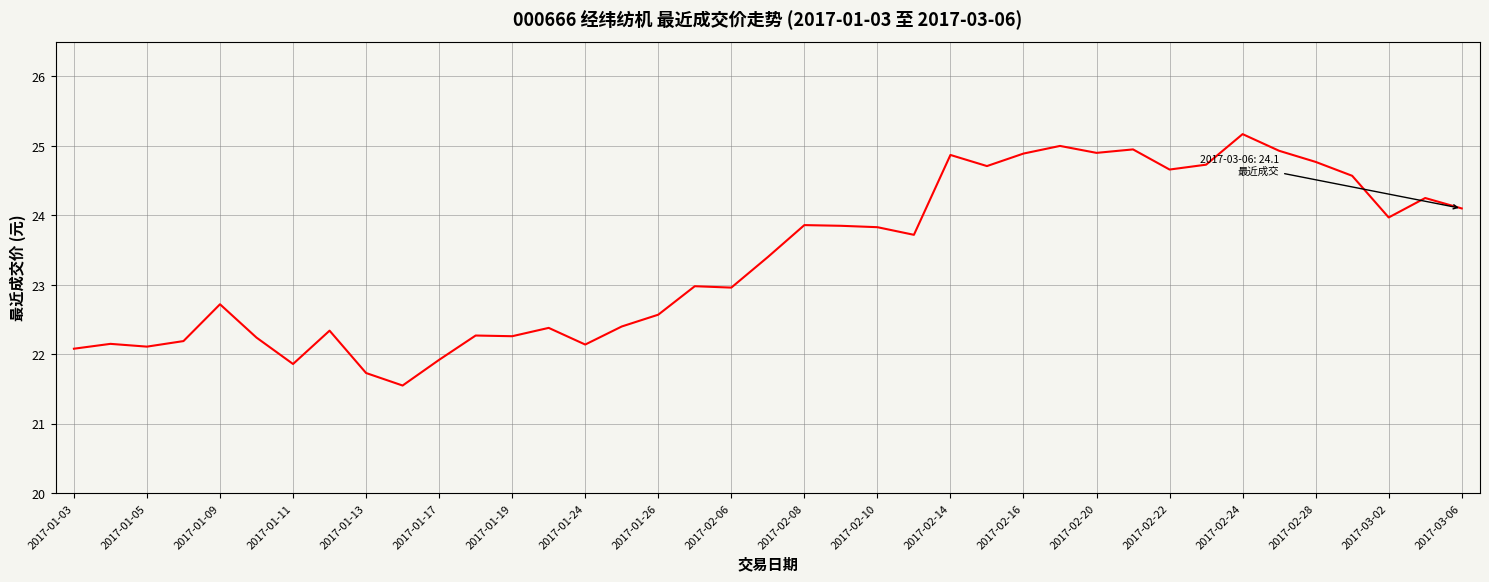

What is the minimum value shown in the chart?

21.6